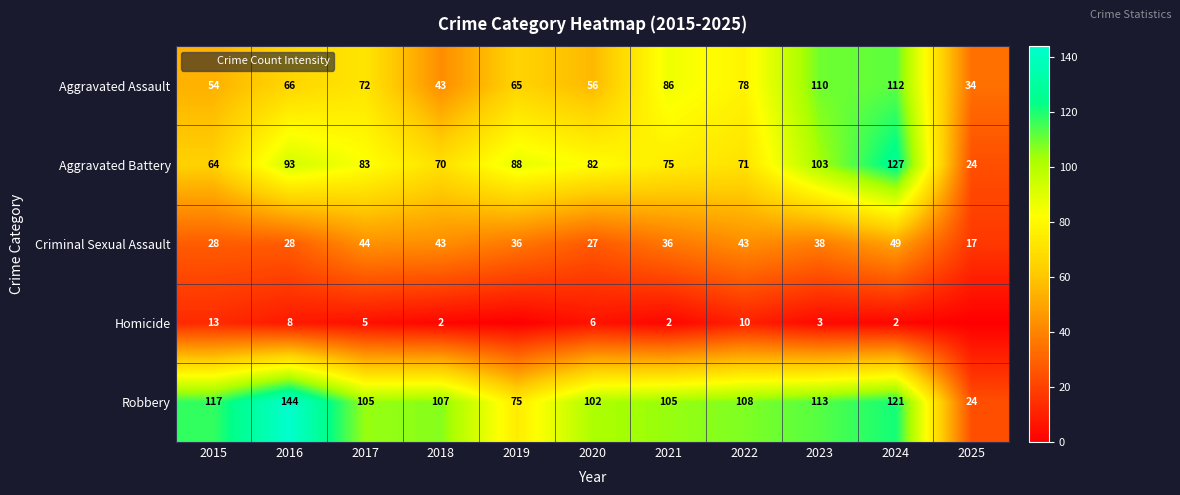

How many values in the Criminal Sexual Assault series are below 36?

4